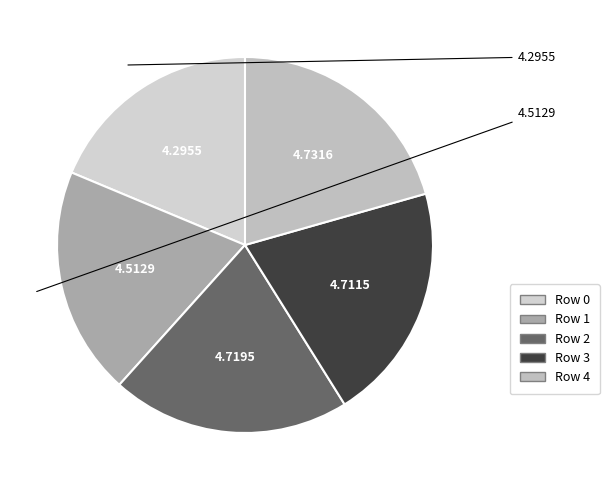

Count the number of slices in the pie.

5